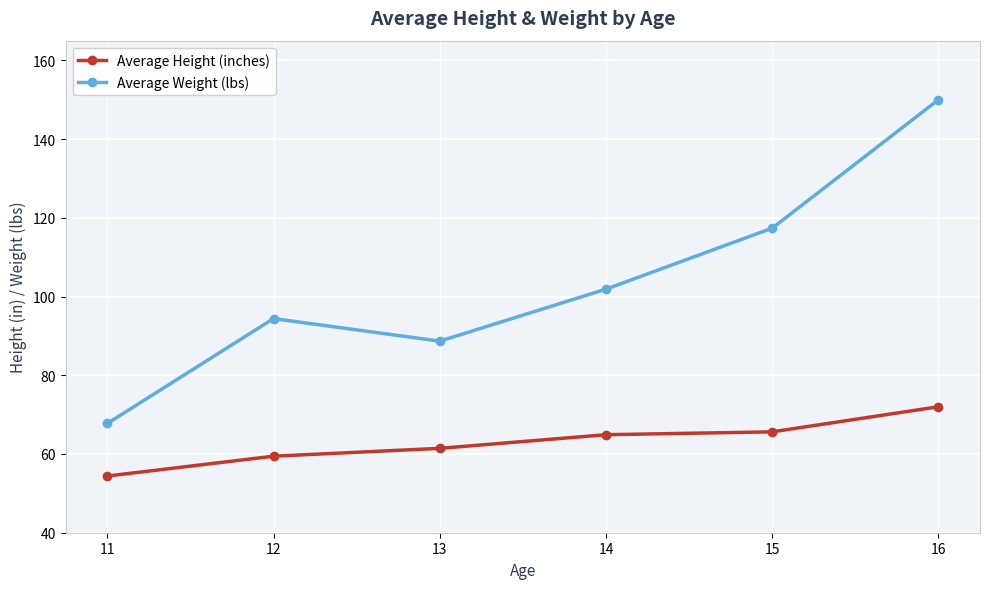

Which label corresponds to the largest value in the chart?

16